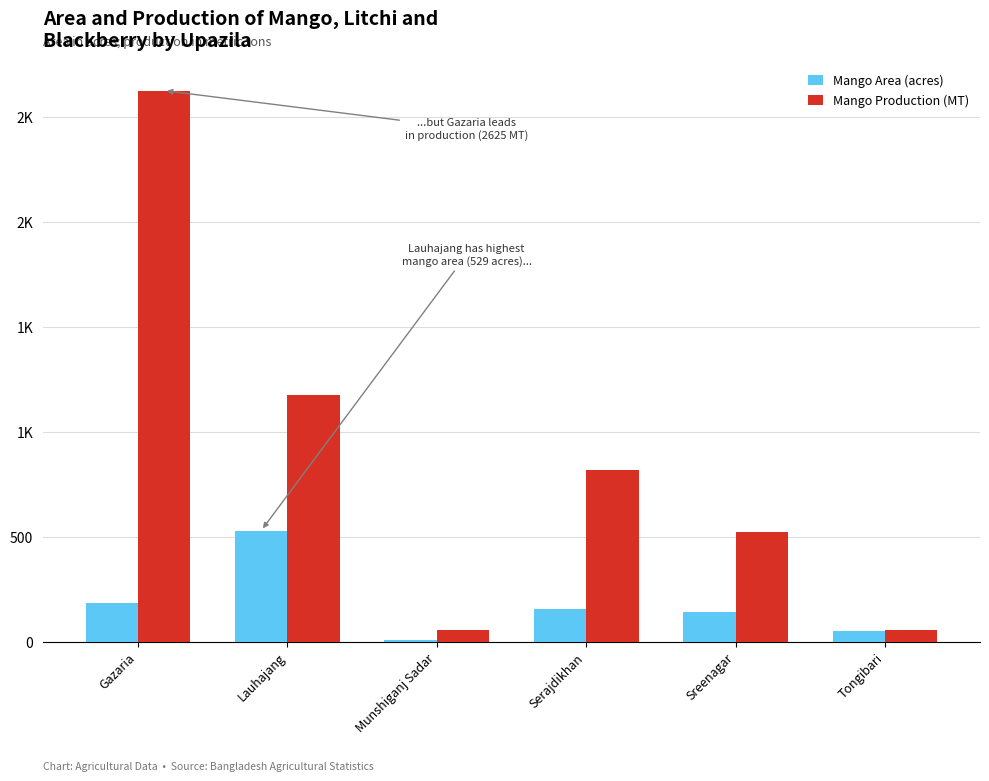

True or false: Mango Area (acres) has a value of 9 at Munshiganj Sadar.

True